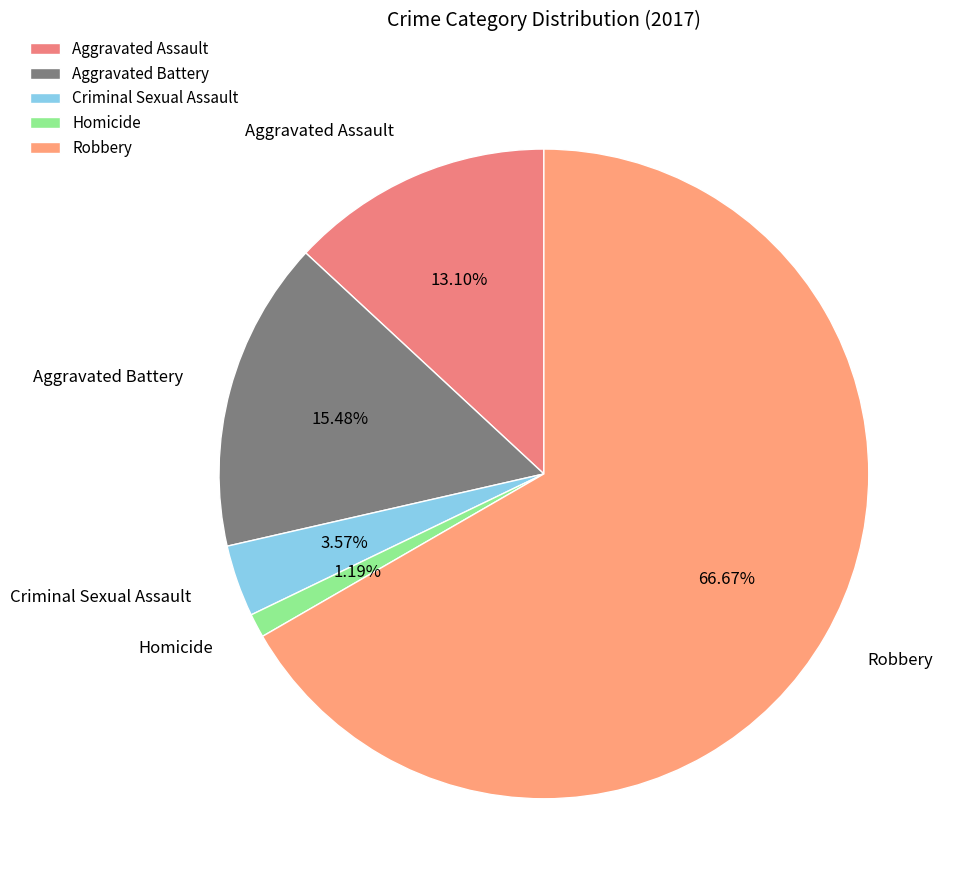

What percentage is the Robbery slice, to the nearest percent?

67%